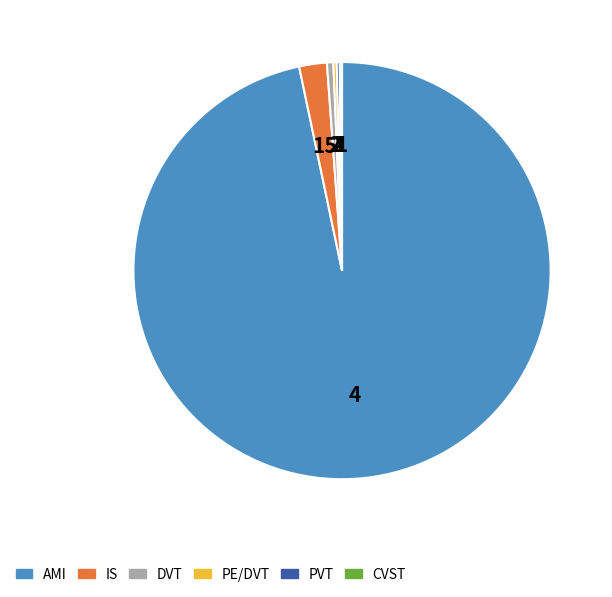

Is there a majority slice in this chart?

Yes